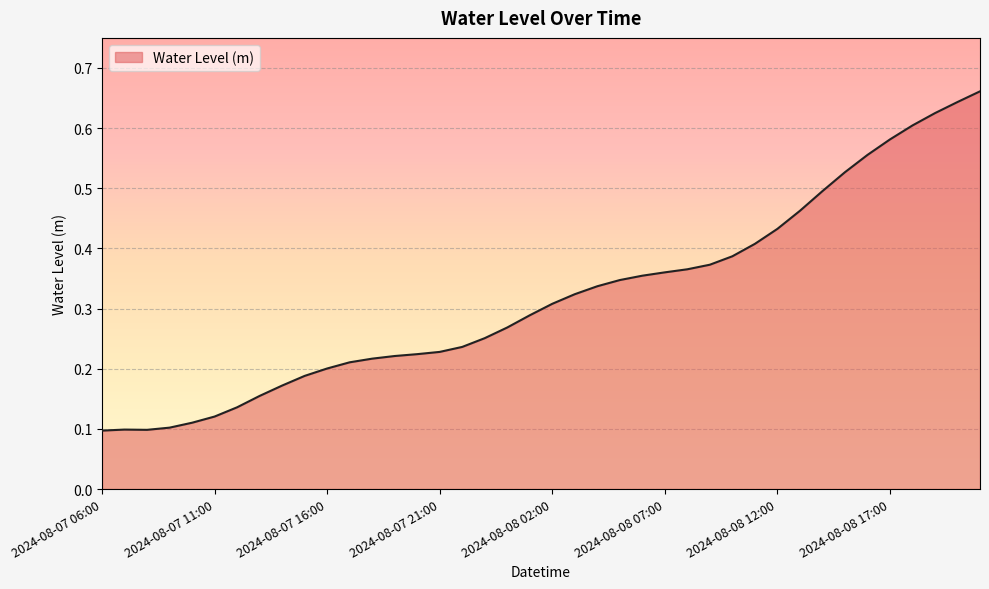

List the labels in order of value, smallest first.

2024-08-07 06:00, 2024-08-07 08:00, 2024-08-07 07:00, 2024-08-07 09:00, 2024-08-07 10:00, 2024-08-07 11:00, 2024-08-07 12:00, 2024-08-07 13:00, 2024-08-07 14:00, 2024-08-07 15:00, 2024-08-07 16:00, 2024-08-07 17:00, 2024-08-07 18:00, 2024-08-07 19:00, 2024-08-07 20:00, 2024-08-07 21:00, 2024-08-07 22:00, 2024-08-07 23:00, 2024-08-08 00:00, 2024-08-08 01:00, 2024-08-08 02:00, 2024-08-08 03:00, 2024-08-08 04:00, 2024-08-08 05:00, 2024-08-08 06:00, 2024-08-08 07:00, 2024-08-08 08:00, 2024-08-08 09:00, 2024-08-08 10:00, 2024-08-08 11:00, 2024-08-08 12:00, 2024-08-08 13:00, 2024-08-08 14:00, 2024-08-08 15:00, 2024-08-08 16:00, 2024-08-08 17:00, 2024-08-08 18:00, 2024-08-08 19:00, 2024-08-08 20:00, 2024-08-08 21:00